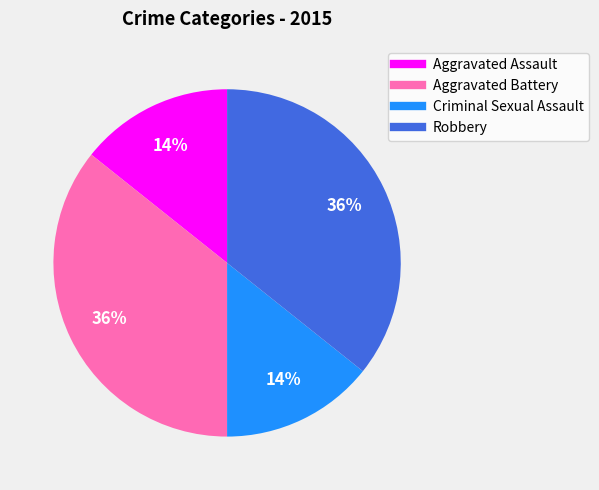

To the nearest percent, what is the combined percentage of Criminal Sexual Assault and Robbery?

50%